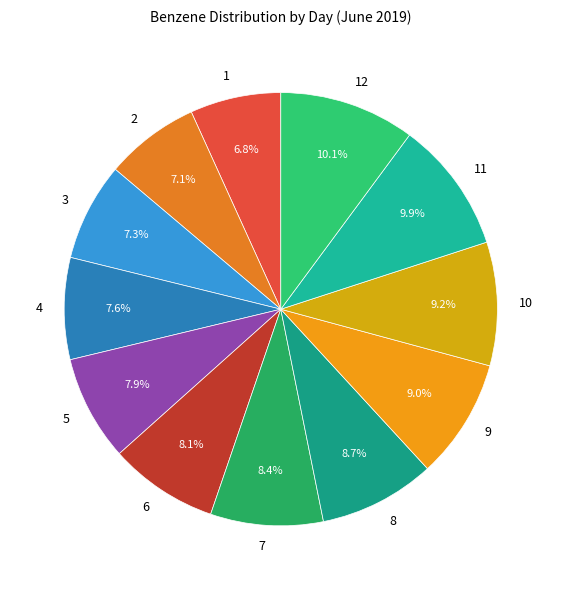

Count the number of slices in the pie.

12